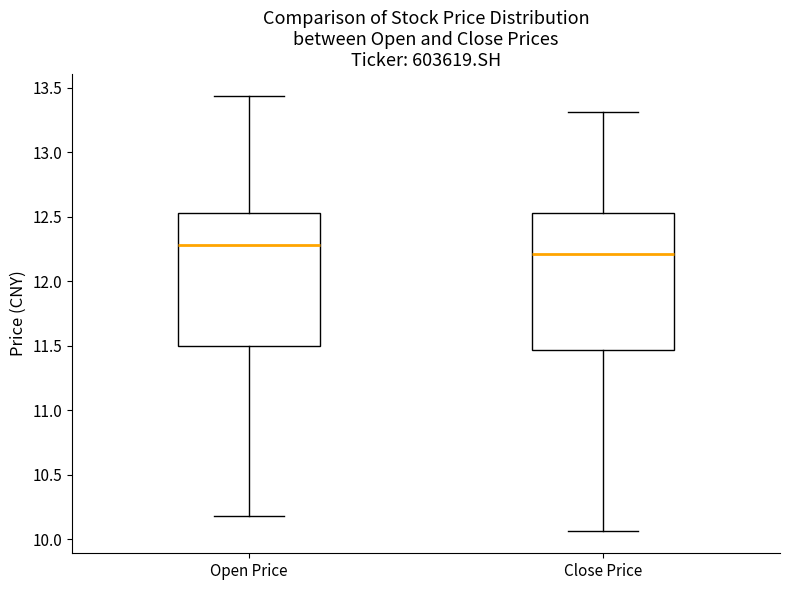

Reading left to right, read every box against the y-axis: the position of its median line, the range the box covers, and the ends of its whiskers. The values are not printed on the chart, so give them approximately, as read against the axis.

Open Price: median 12.30, box 11.50 to 12.55, whiskers 10.20 to 13.45
Close Price: median 12.20, box 11.45 to 12.55, whiskers 10.05 to 13.30